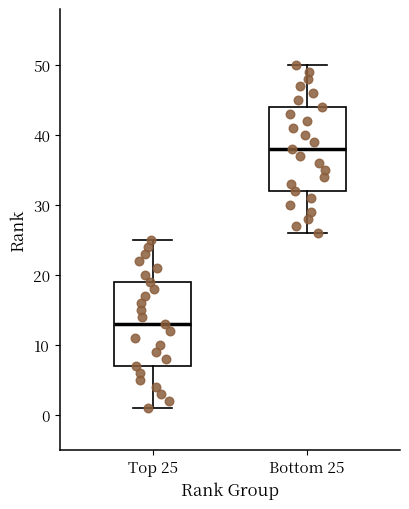

Reading left to right, read every box against the y-axis: the position of its median line, the range the box covers, and the ends of its whiskers. The values are not printed on the chart, so give them approximately, as read against the axis.

Top 25: median 13, box 7 to 19, whiskers 1 to 25
Bottom 25: median 38, box 32 to 44, whiskers 26 to 50